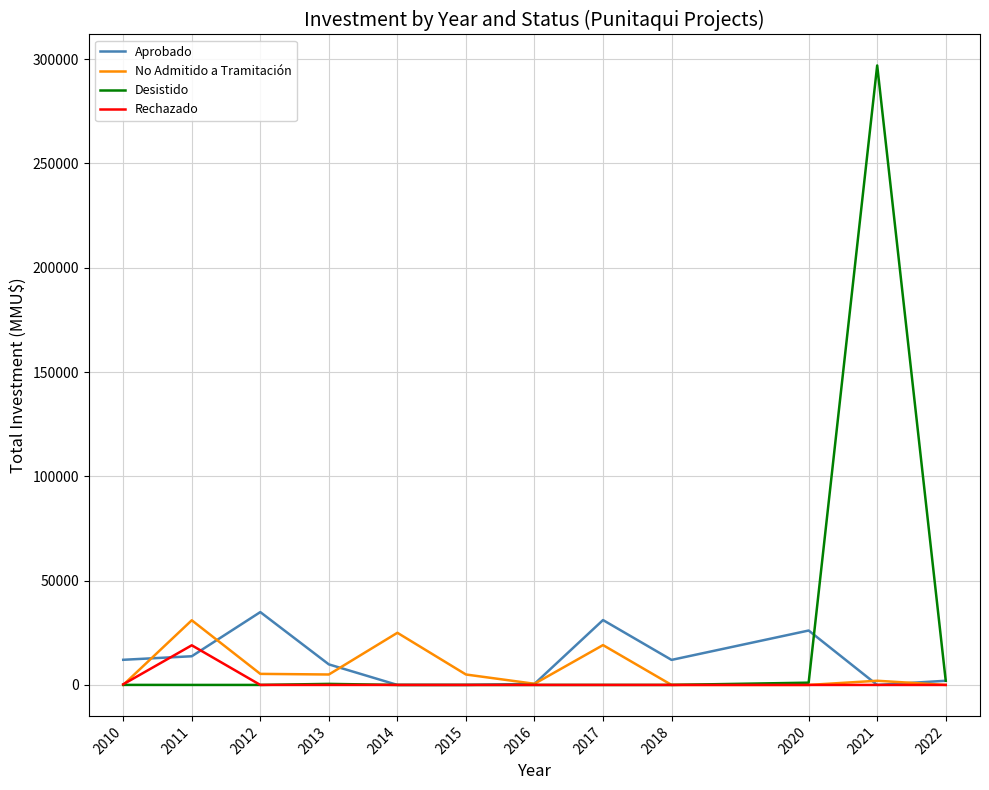

Count the number of data series in this chart.

4